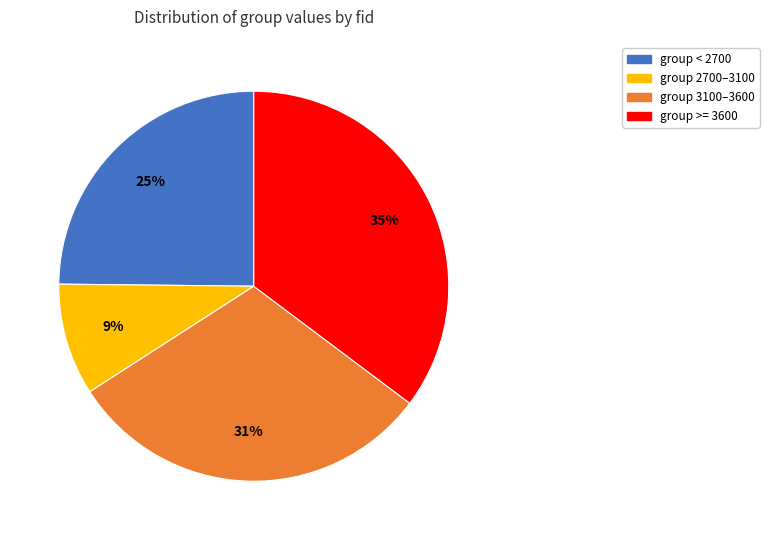

Does any single category account for the majority?

No